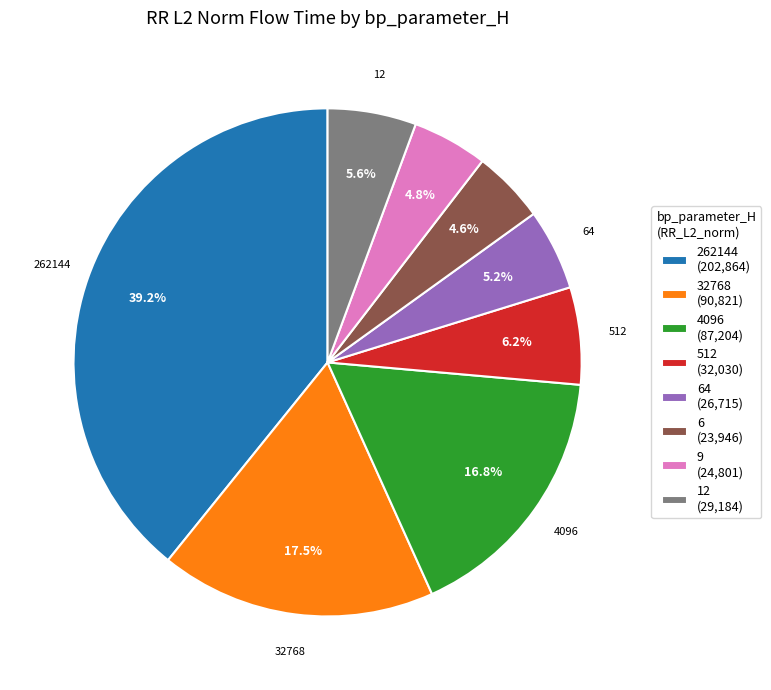

Between 32768 (90,821) and 64 (26,715), which is larger?

32768 (90,821)